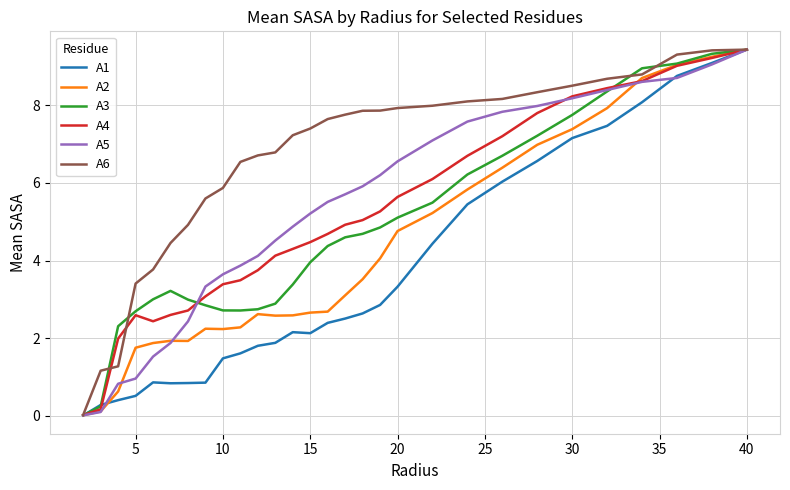

Is this an area chart (filled region under the line)?

No